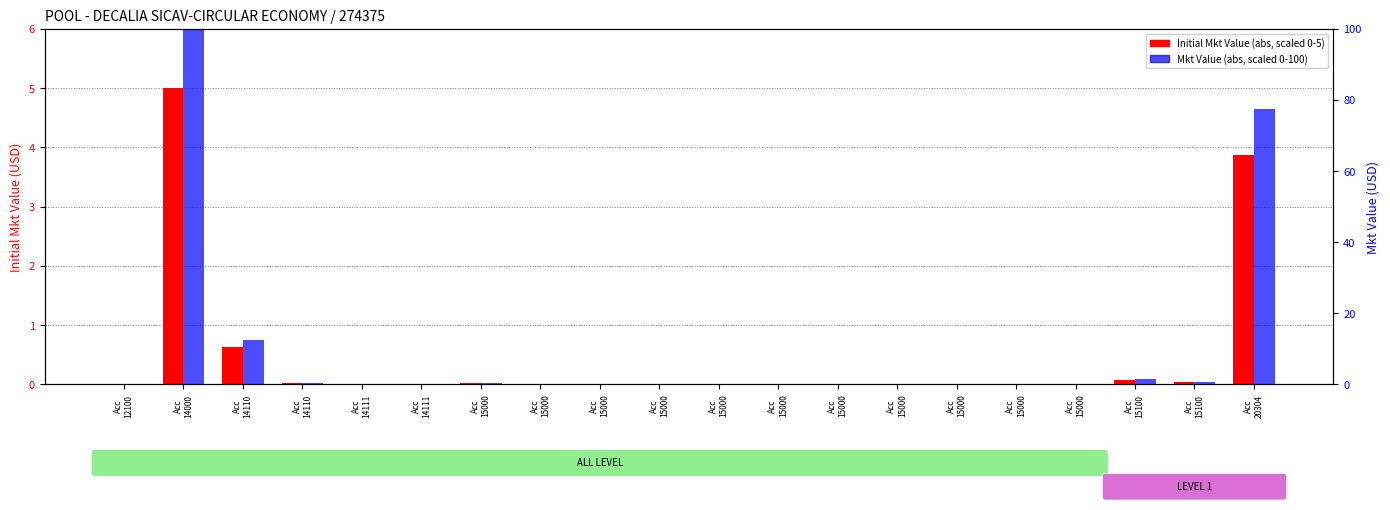

Rank the categories by Initial Mkt Value (scaled) value from lowest to highest.

Acc
15000, Acc
15000, Acc
15000, Acc
15000, Acc
15000, Acc
15000, Acc
12100, Acc
15000, Acc
15000, Acc
15000, Acc
14111, Acc
15000, Acc
14111, Acc
15000, Acc
14110, Acc
15100, Acc
15100, Acc
14110, Acc
20304, Acc
14000